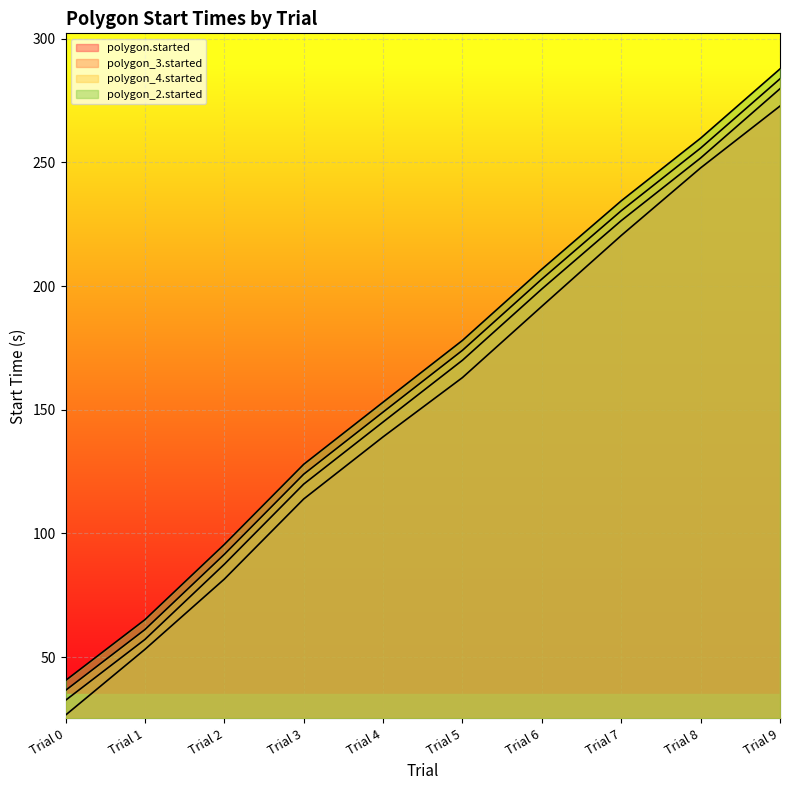

What is the difference between the maximum and minimum values in the polygon_2.started series?

247.2